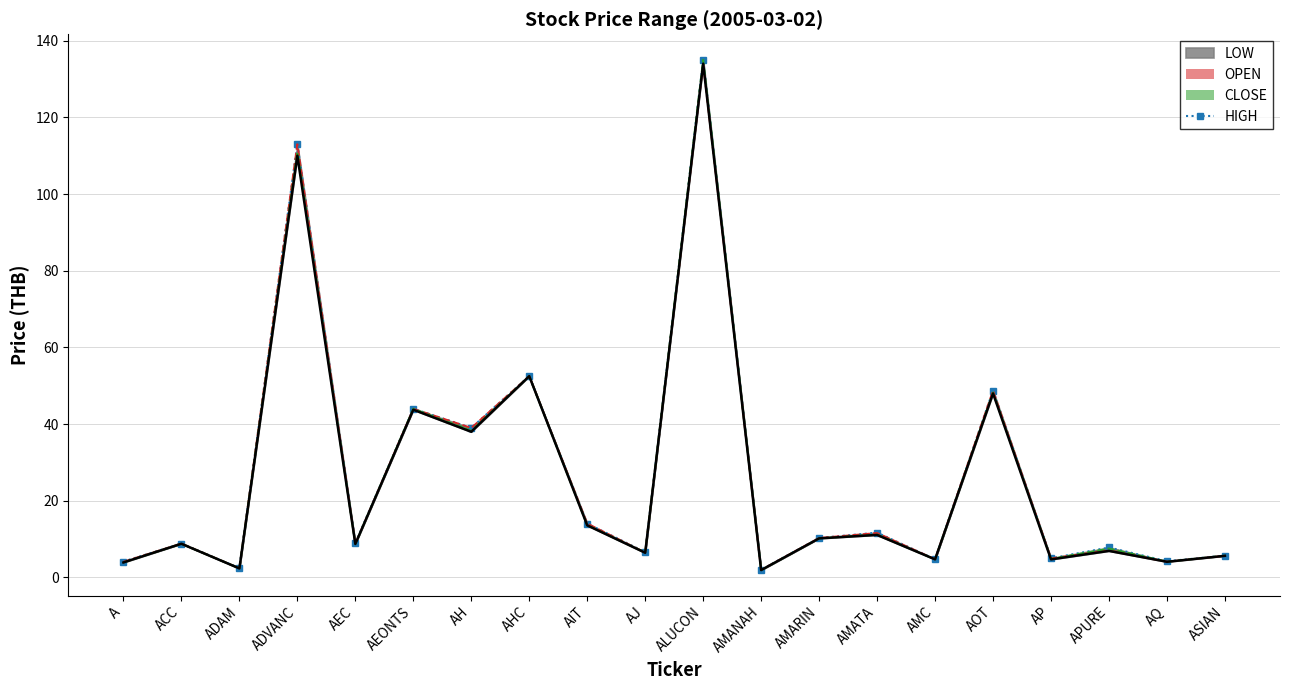

At which category does the chart reach its minimum across all series?

AMANAH